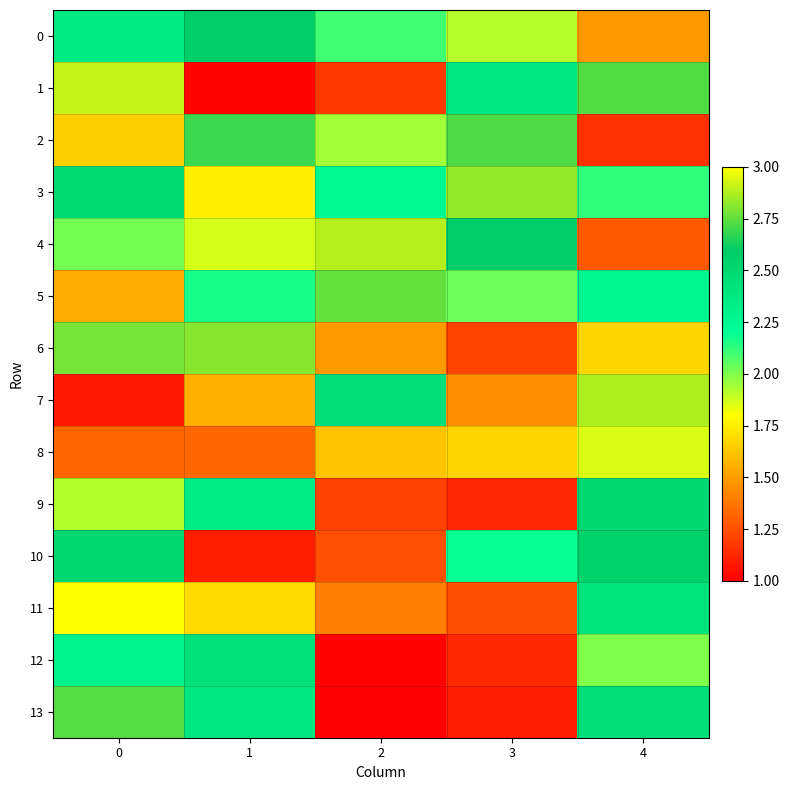

List the series in order of their peak value, lowest first.

8, 11, 12, 9, 10, 0, 2, 13, 5, 6, 3, 7, 4, 1